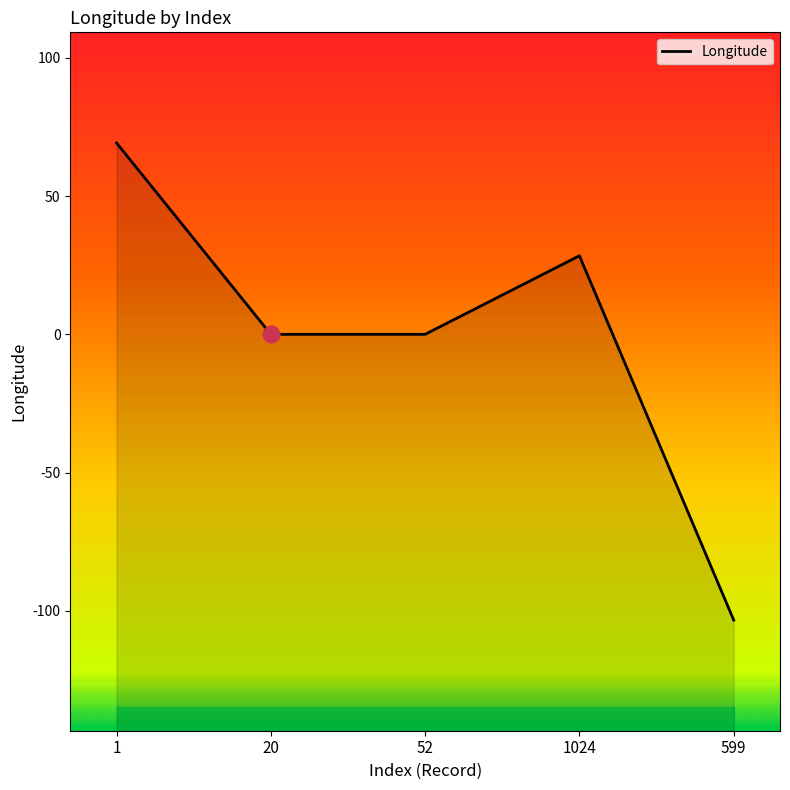

The chart shows a value of 10.5 at 1024. True or false?

False